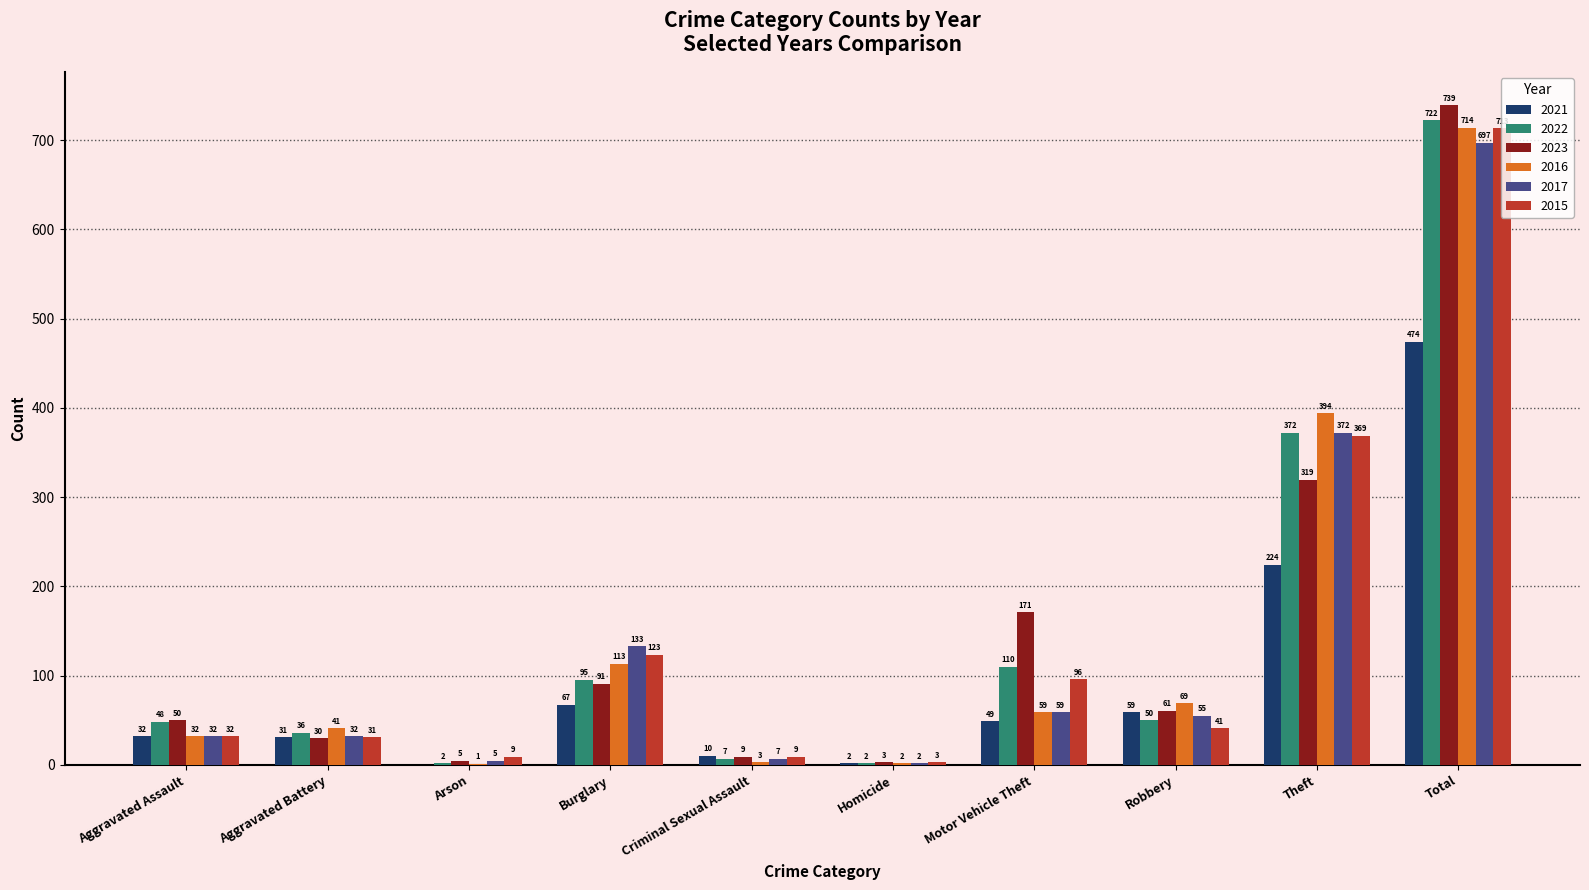

What is the maximum value shown in the chart?

739